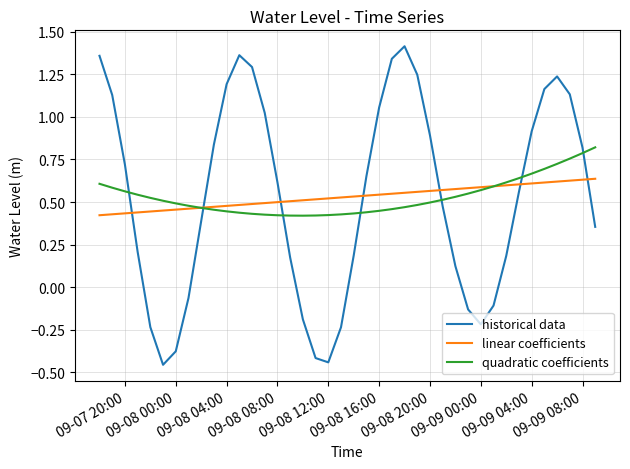

How many times do historical data and linear coefficients cross each other?

7